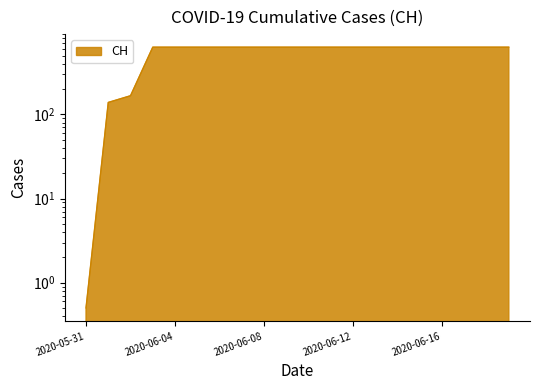

True or false: the data shows 0.5 at 2020-05-31.

True